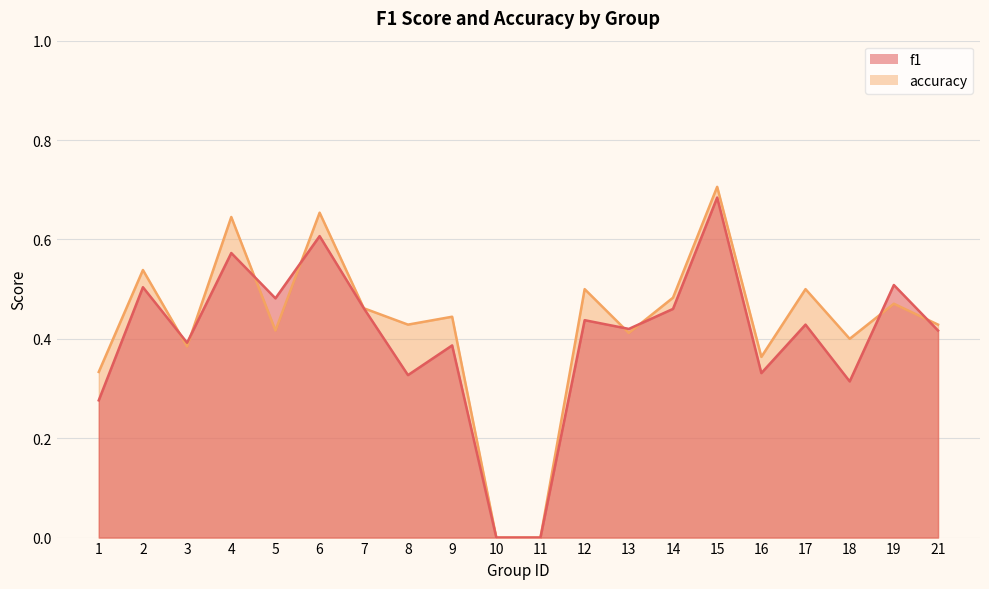

At which category does f1 reach its first local valley?

3